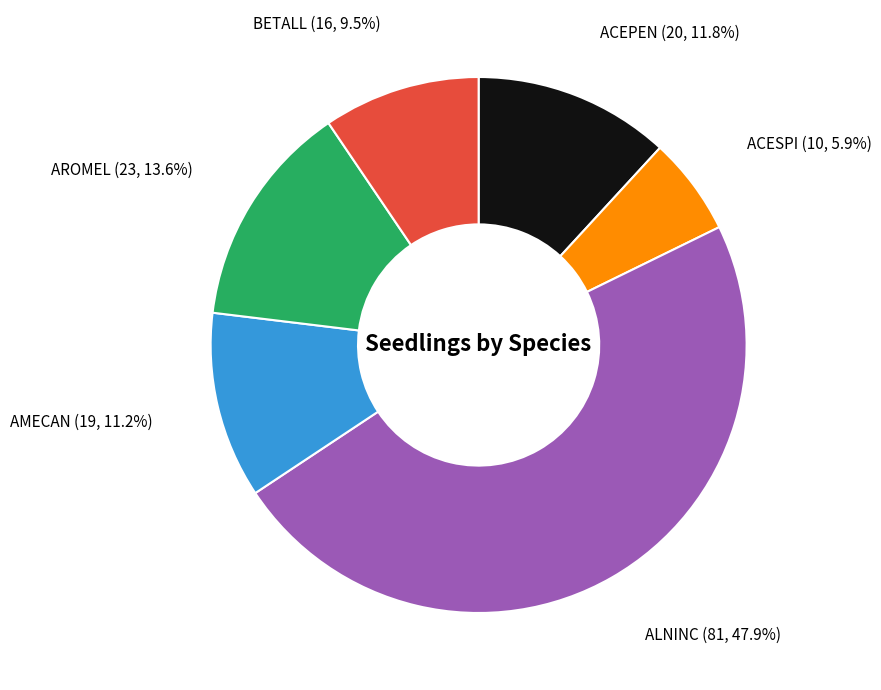

Is there a majority slice in this chart?

No